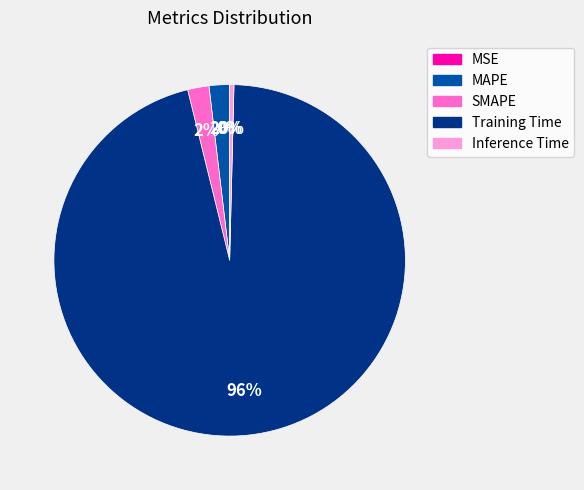

To the nearest percent, what is the average slice percentage?

20%